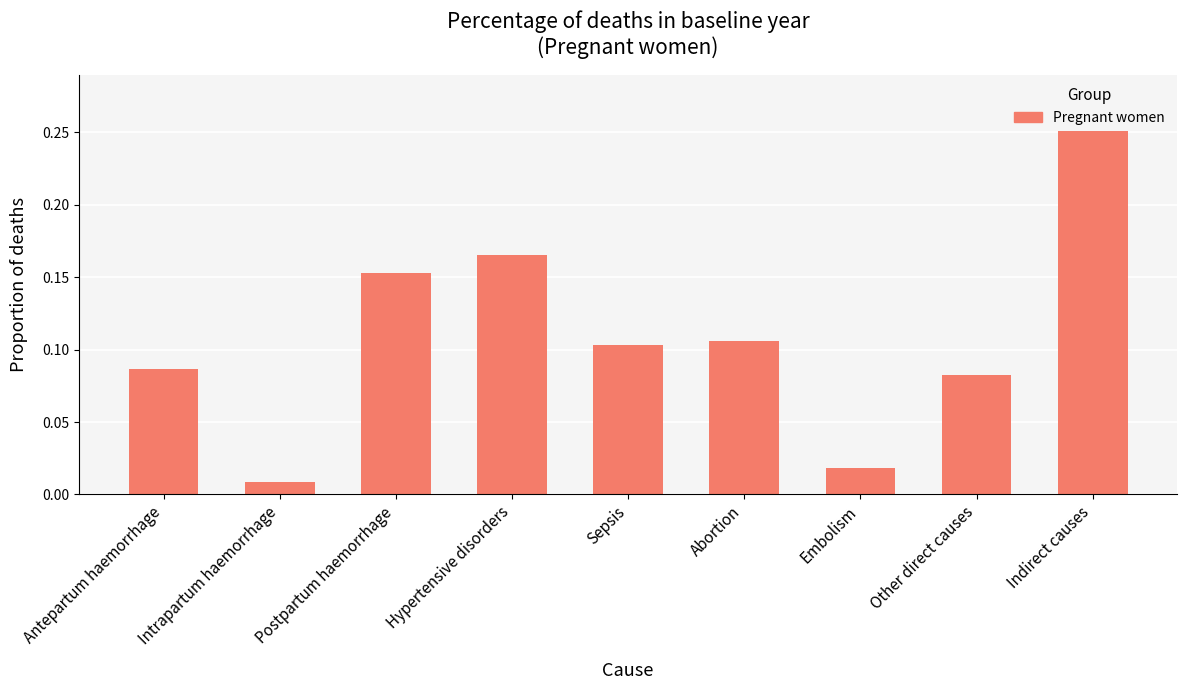

What is the difference between the maximum and second lowest values?

0.3